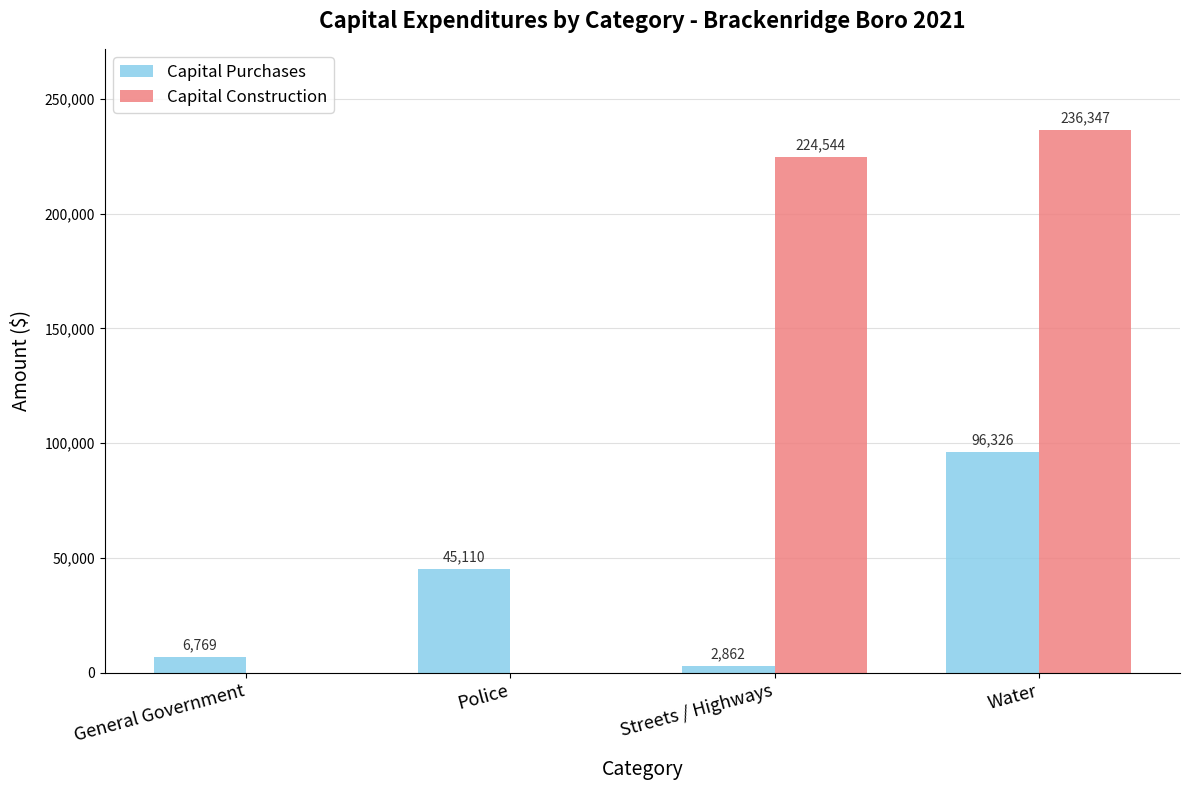

What is the total value across all series at General Government?

6769